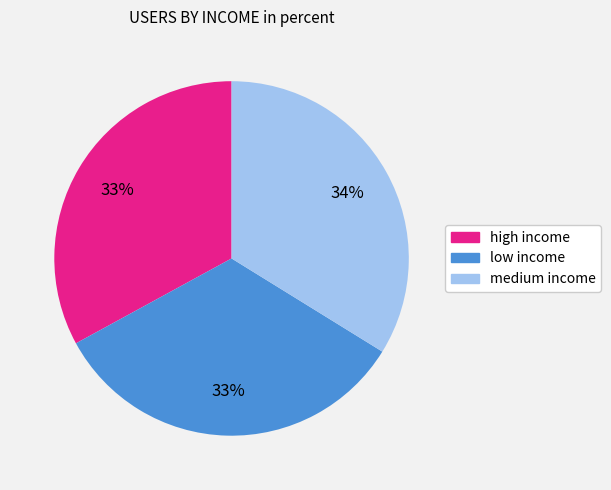

True or false: medium income accounts for 41% of the total.

False